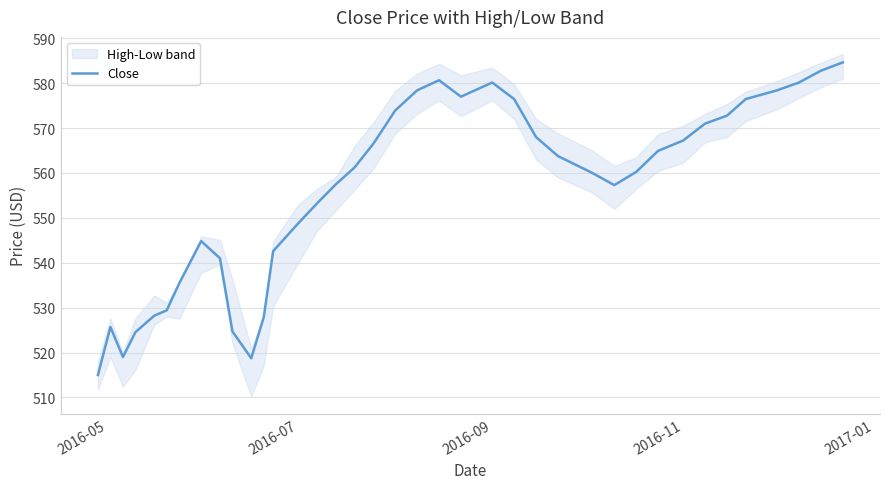

What is the greatest value displayed?

584.6